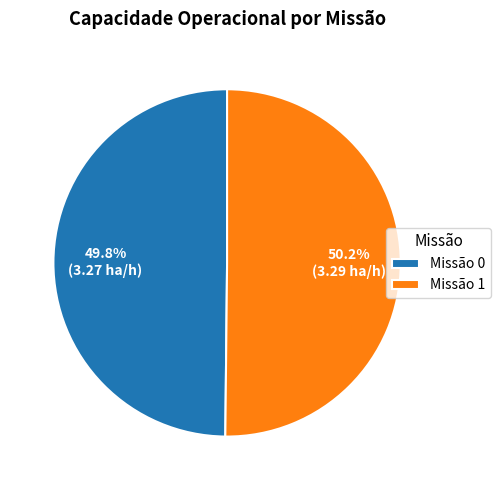

Does any single category account for the majority?

Yes